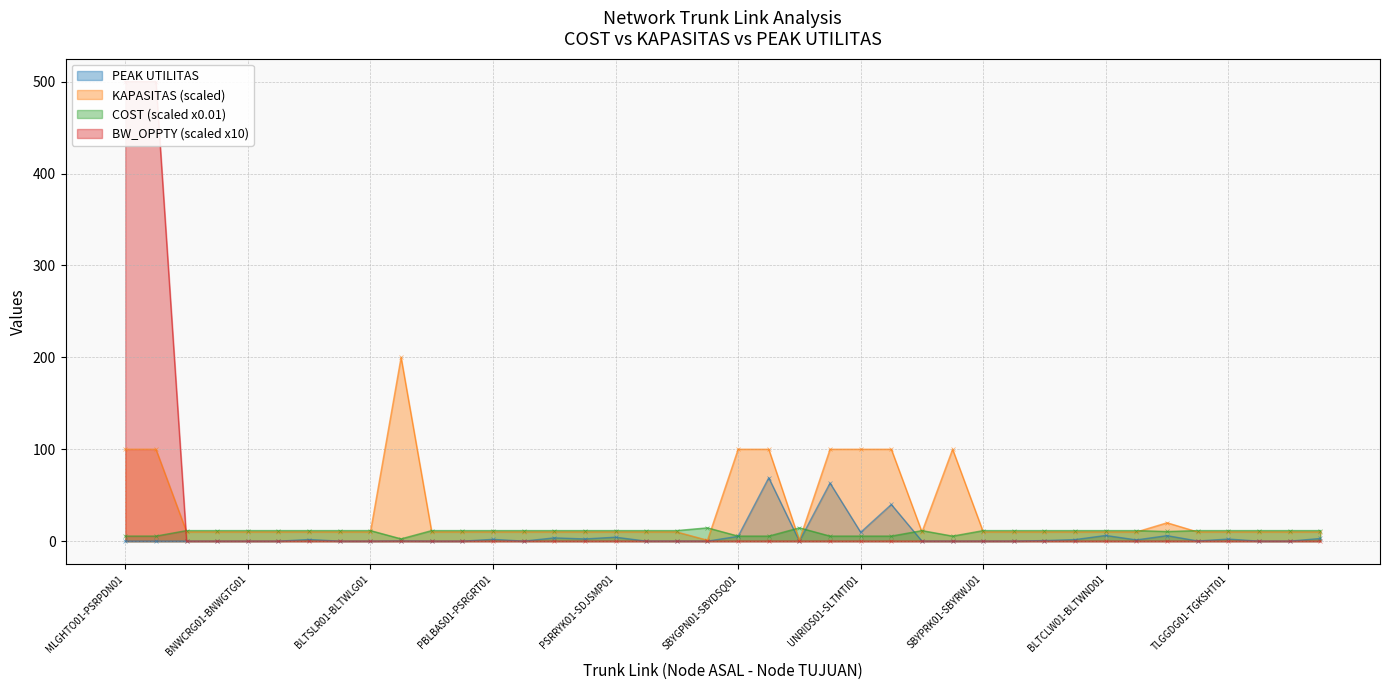

At which category does COST reach its first local valley?

BDGCIU01-BDGLIP01